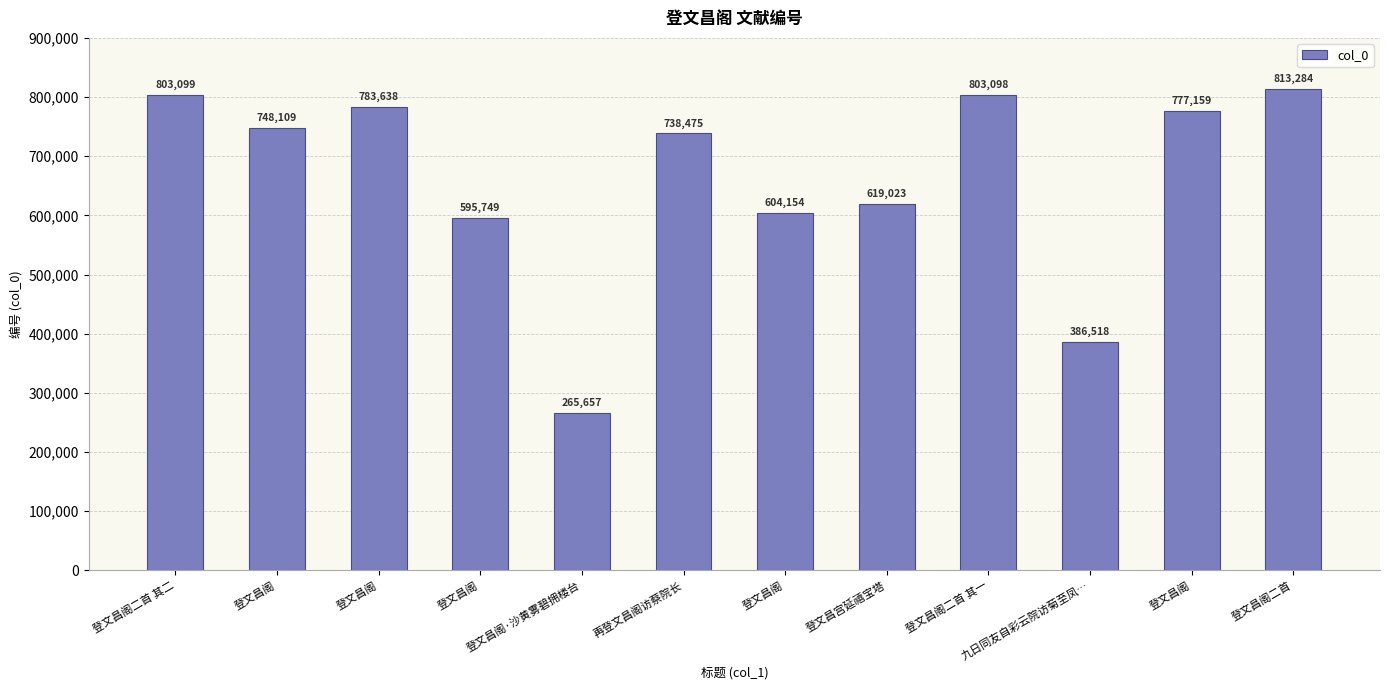

Rank the categories by value from highest to lowest.

登文昌阁二首, 登文昌阁二首 其二, 登文昌阁二首 其一, 登文昌阁, 登文昌阁, 登文昌阁, 再登文昌阁访蔡院长, 登文昌宫延禧宝塔, 登文昌阁, 登文昌阁, 九日同友自彩云院访菊至凤…, 登文昌阁·沙黄雾碧拥楼台